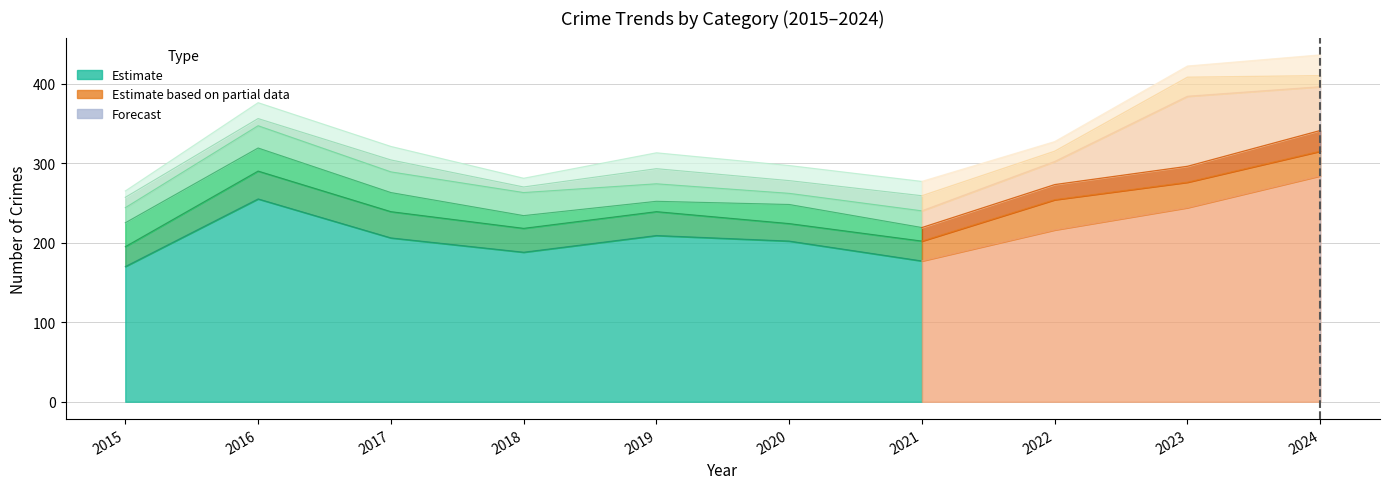

At which category does the chart reach its peak across all series?

2024